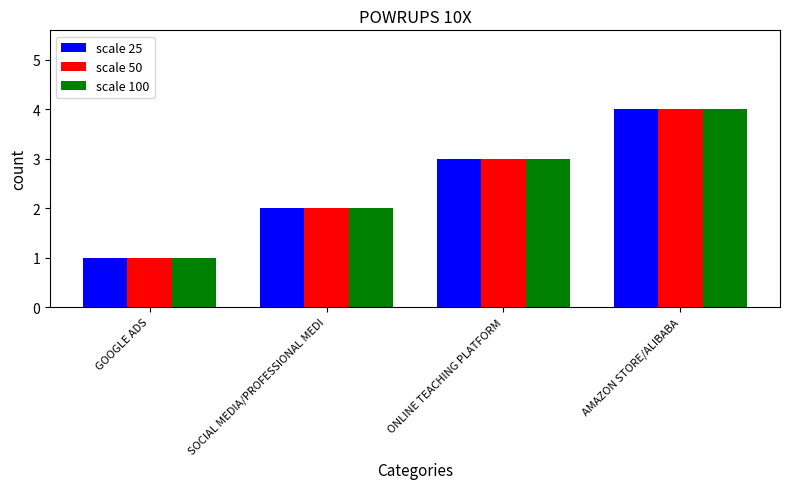

What is the lowest value of the scale 50 series?

1